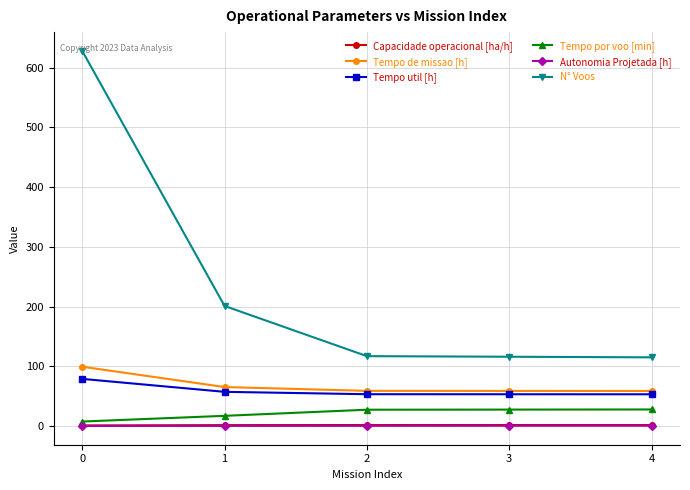

True or false: Tempo de missao [h] has more than 2 interior local peaks.

False